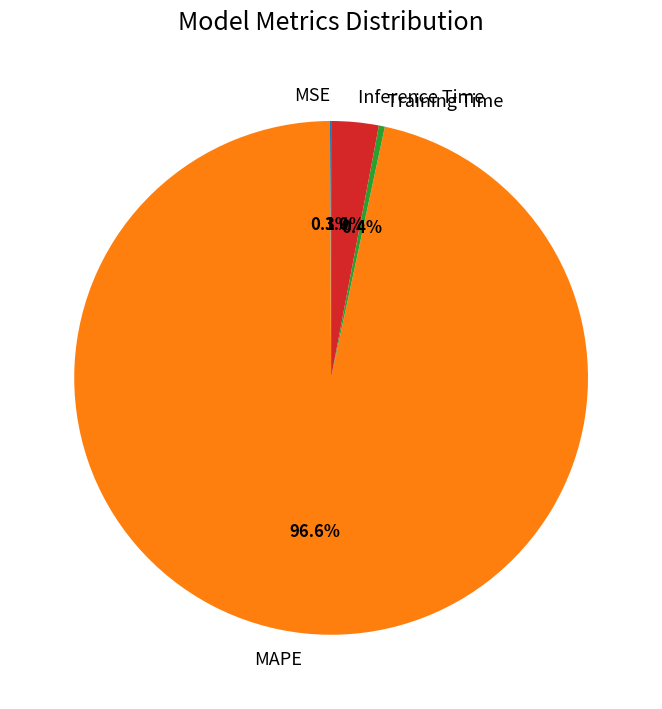

Does Training Time represent more than half of the total?

No